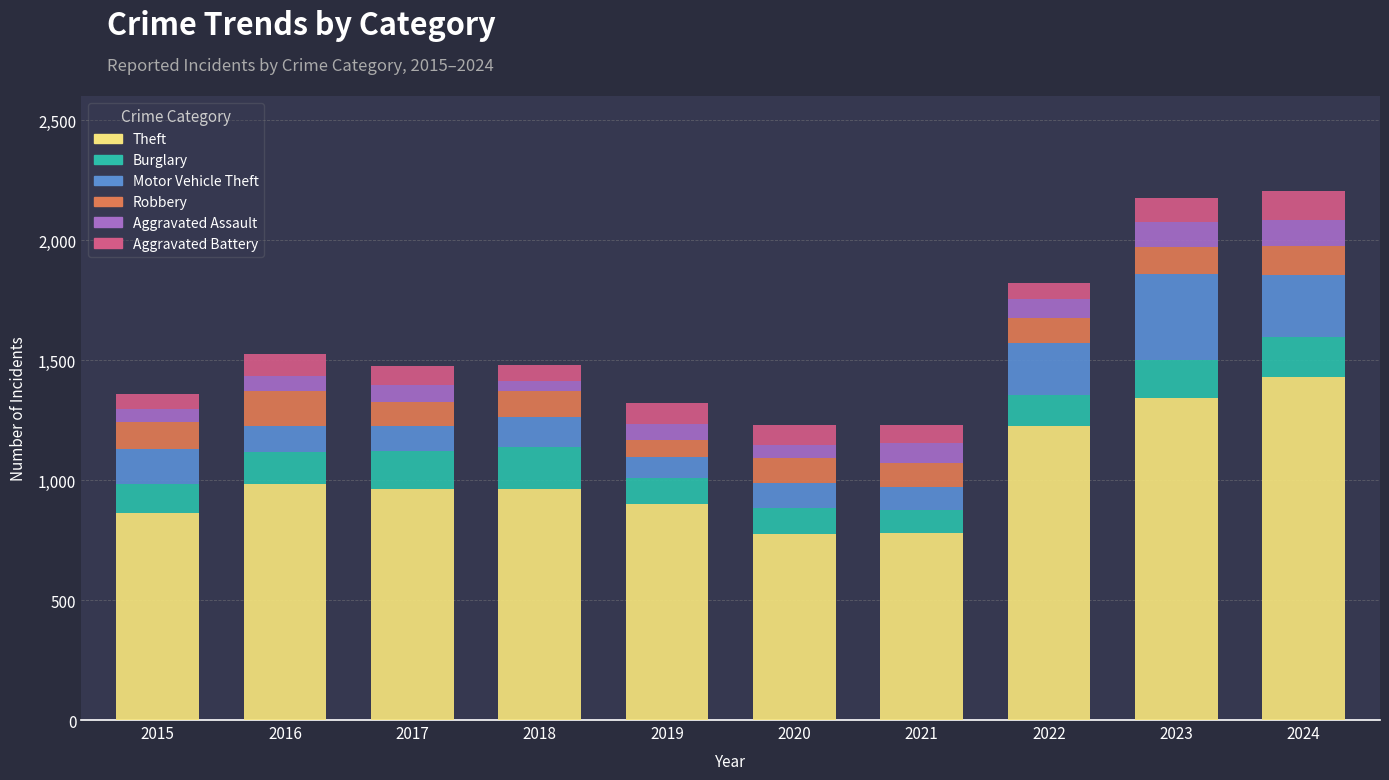

Is it true that Theft equals 545 at 2017?

False